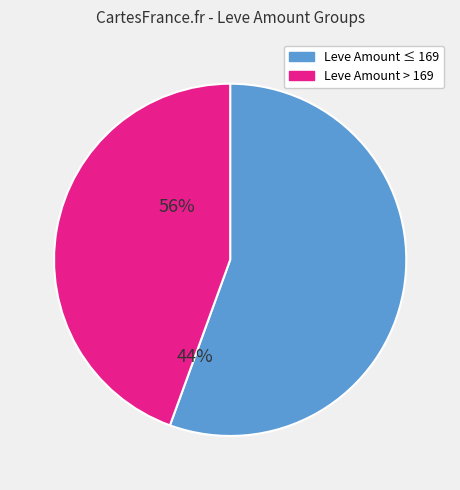

Is there a majority slice in this chart?

Yes